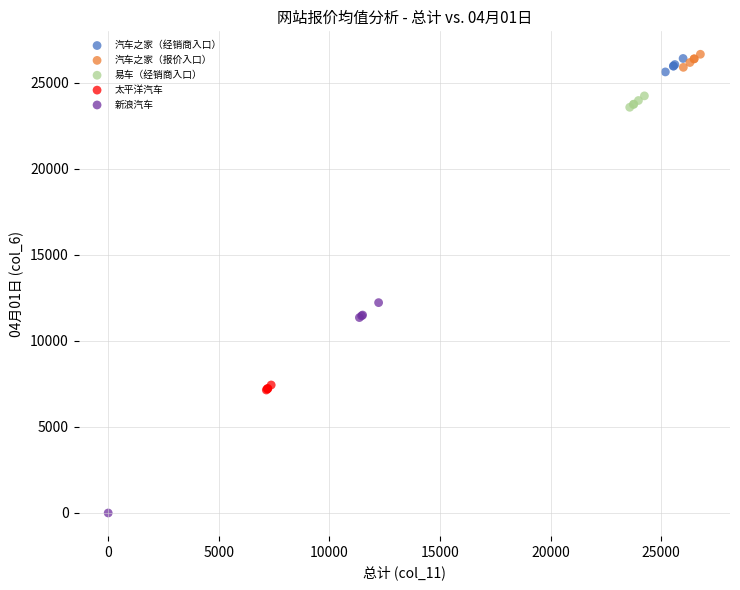

Which series contains the lowest Y value?

新浪汽车